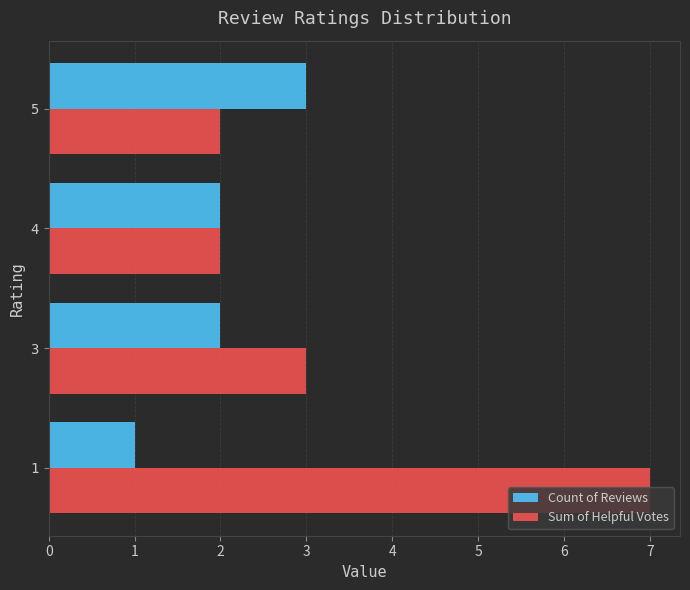

At 1, list the series in order from largest to smallest.

Sum of Helpful Votes, Count of Reviews